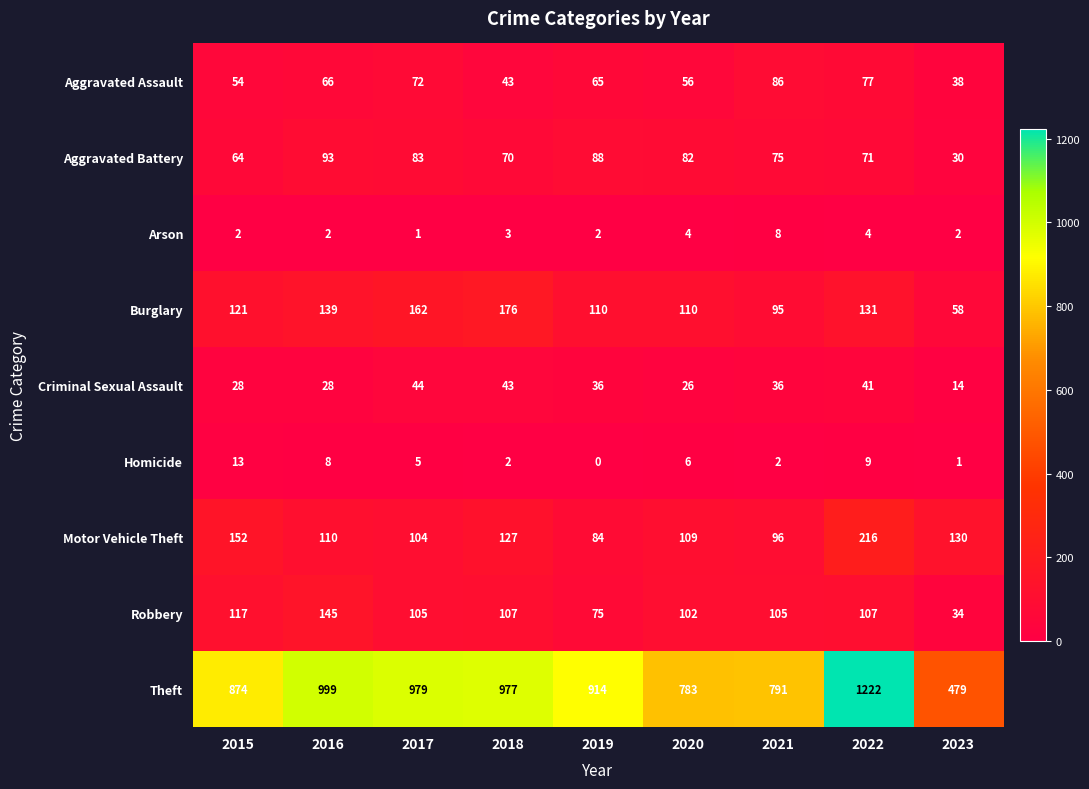

How many series are shown in this chart?

9